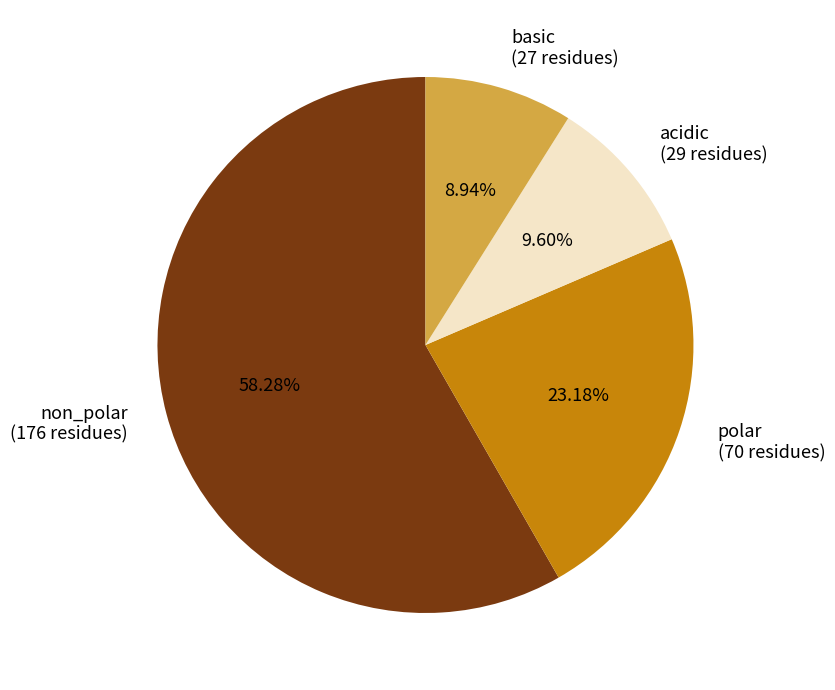

Approximately how many times larger is the value at polar compared to acidic?

2.4